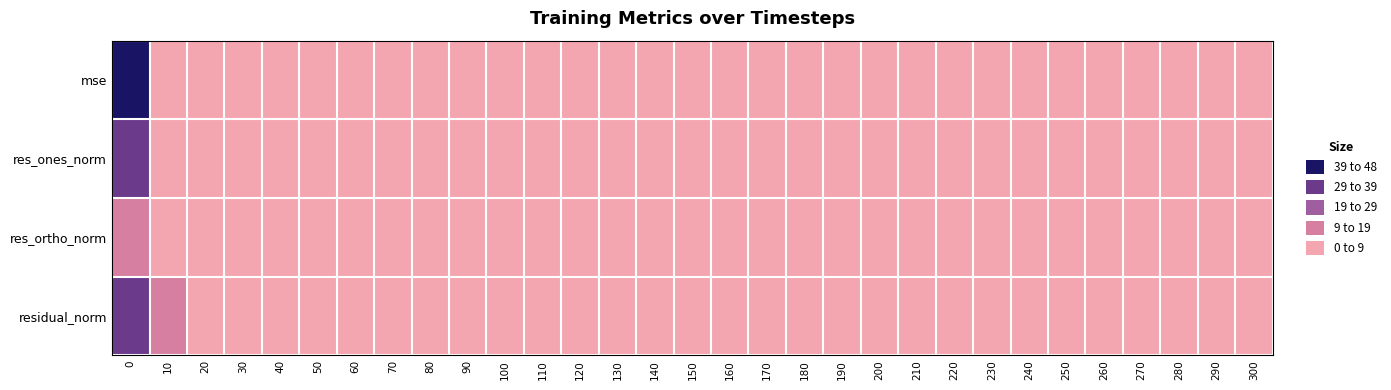

Reading right to left, list all the values displayed in this chart.

mse: 300=0.9	290=1.0	280=1.1	270=1.0	260=1.1	250=1.3	240=1.1	230=1.0	220=1.1	210=1.0	200=1.0	190=0.9	180=1.0	170=1.0	160=1.1	150=1.0	140=1.0	130=1.2	120=1.2	110=1.1	100=1.2	90=1.2	80=1.4	70=1.5	60=1.6	50=1.8	40=2.2	30=2.8	20=4.0	10=8.8	0=96.1
res_ones_norm: 300=1.1	290=1.8	280=1.9	270=1.5	260=1.6	250=2.0	240=1.3	230=1.2	220=1.4	210=1.0	200=1.2	190=1.1	180=1.3	170=1.1	160=1.7	150=1.1	140=1.2	130=1.7	120=1.2	110=1.3	100=1.1	90=0.8	80=1.0	70=1.1	60=0.3	50=0.2	40=0.6	30=0.5	20=0.9	10=4.7	0=30.8
res_ortho_norm: 300=3.0	290=2.8	280=2.9	270=2.9	260=3.1	250=3.1	240=3.1	230=3.1	220=3.2	210=3.2	200=3.1	190=3.0	180=3.1	170=3.1	160=3.0	150=3.2	140=3.2	130=3.2	120=3.4	110=3.3	100=3.4	90=3.6	80=3.8	70=3.9	60=4.2	50=4.5	40=4.9	30=5.6	20=6.6	10=8.6	0=10.4
residual_norm: 300=3.2	290=3.3	280=3.4	270=3.3	260=3.5	250=3.7	240=3.4	230=3.3	220=3.5	210=3.4	200=3.3	190=3.2	180=3.3	170=3.2	160=3.4	150=3.4	140=3.4	130=3.6	120=3.6	110=3.5	100=3.6	90=3.7	80=3.9	70=4.1	60=4.2	50=4.5	40=4.9	30=5.6	20=6.6	10=9.8	0=32.5